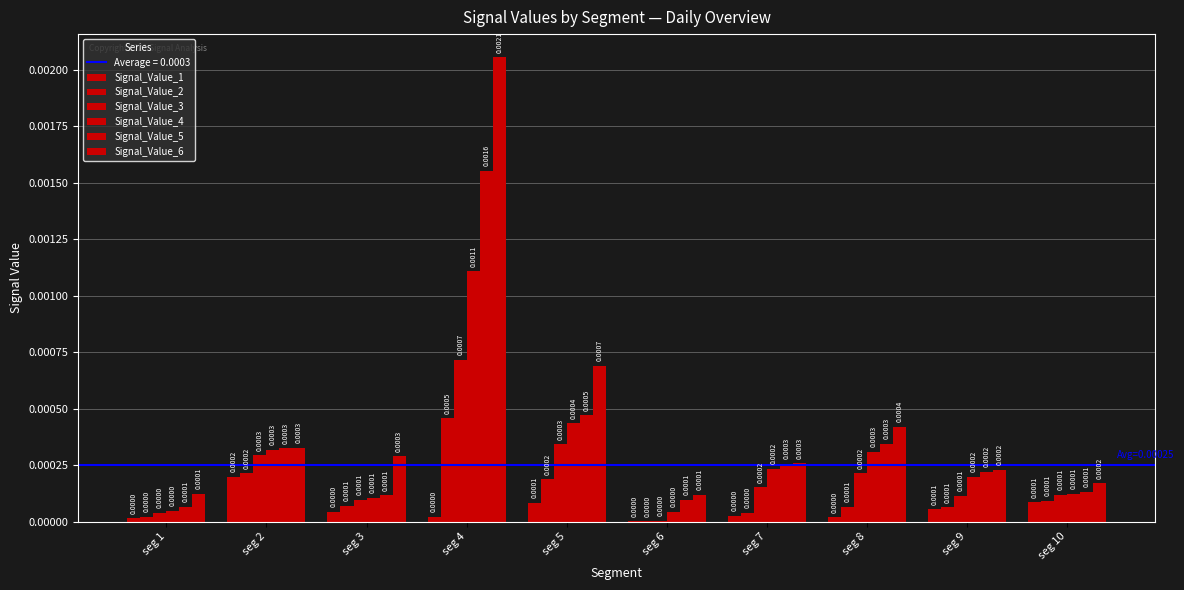

Count the number of categories in the chart.

10